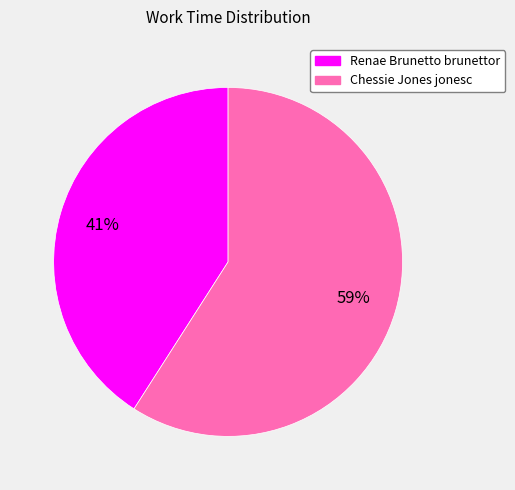

Between Chessie Jones jonesc and Renae Brunetto brunettor, which is larger?

Chessie Jones jonesc